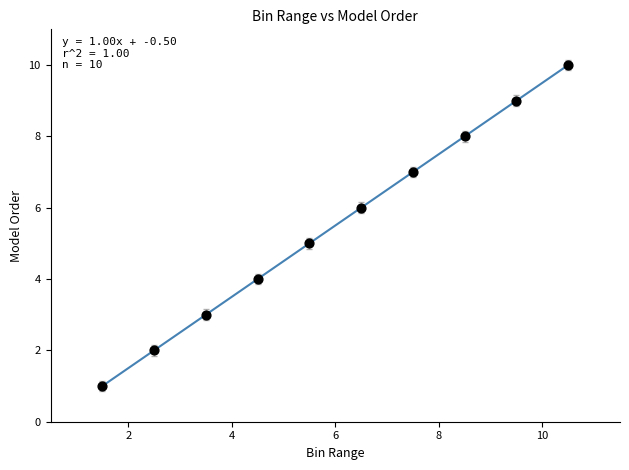

What is the range of Y values (max minus min)?

9